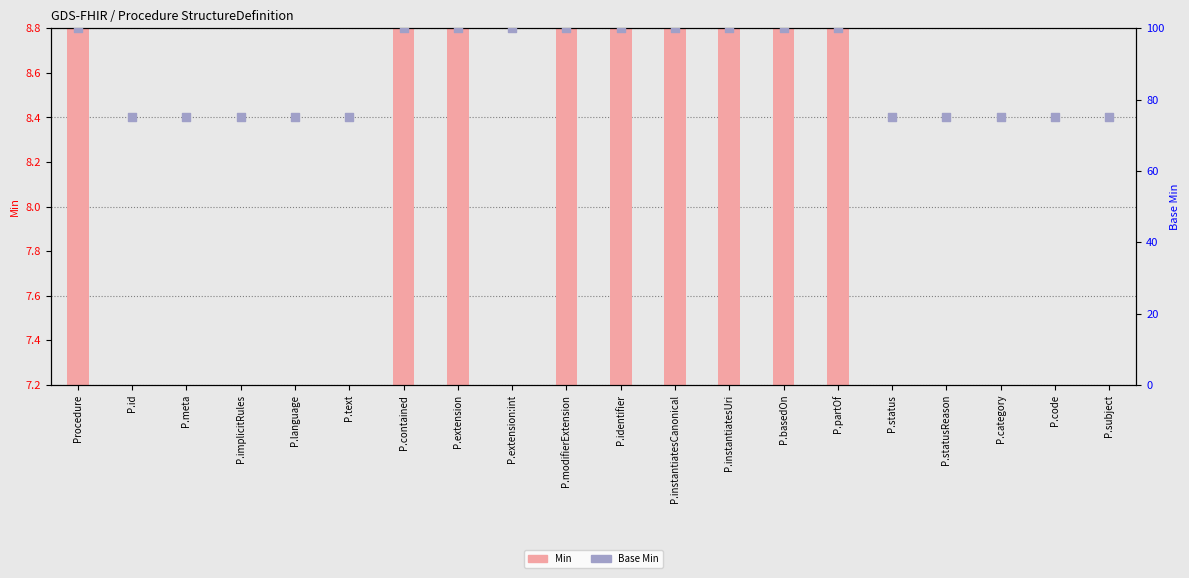

Which series has the largest total across all categories?

Base Min (scaled)